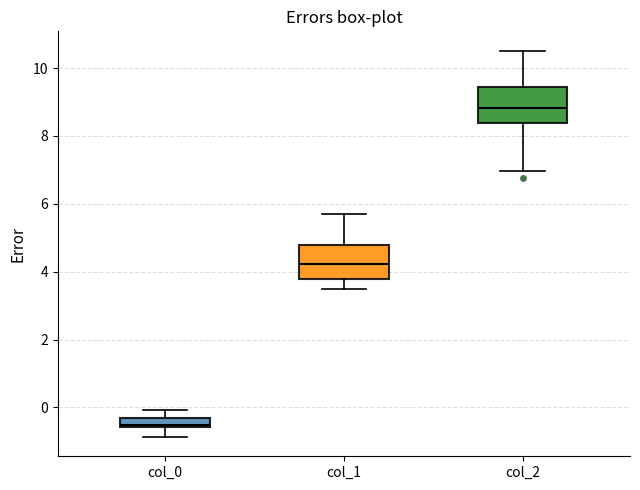

Where does the lower whisker of the box for col_0 end on the y-axis? The values are not printed on the chart, so give them approximately, as read against the axis.

-0.8